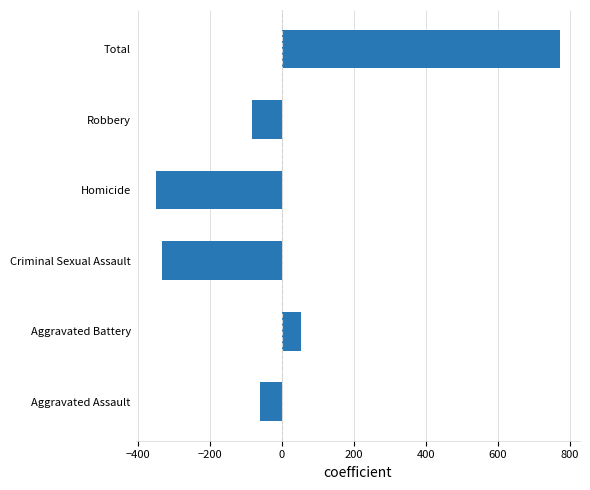

What is the sum of the values at Robbery and Aggravated Battery?

-30.7